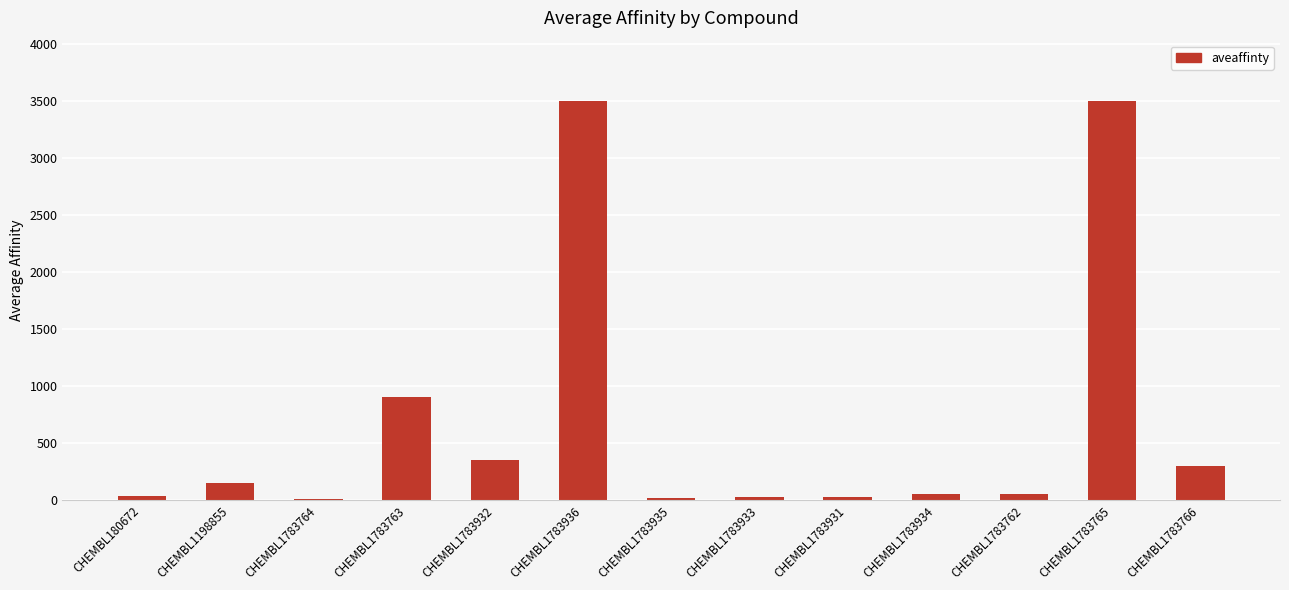

What is the sum of the values at CHEMBL1783936 and CHEMBL1783763?

4400